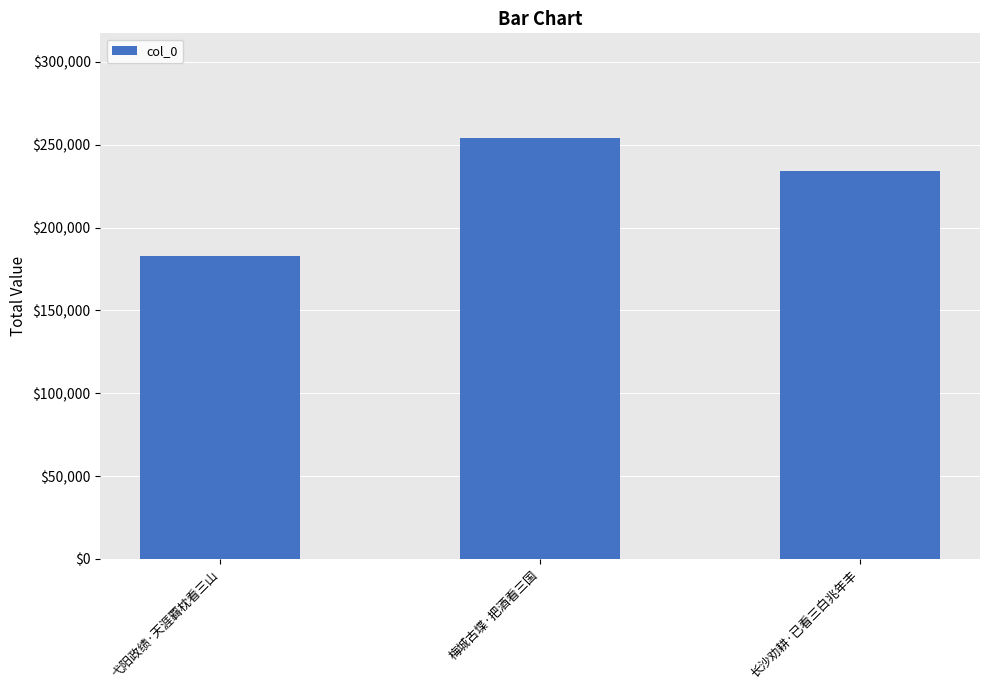

What position from the left is 长沙劝耕·已看三白兆年丰?

3